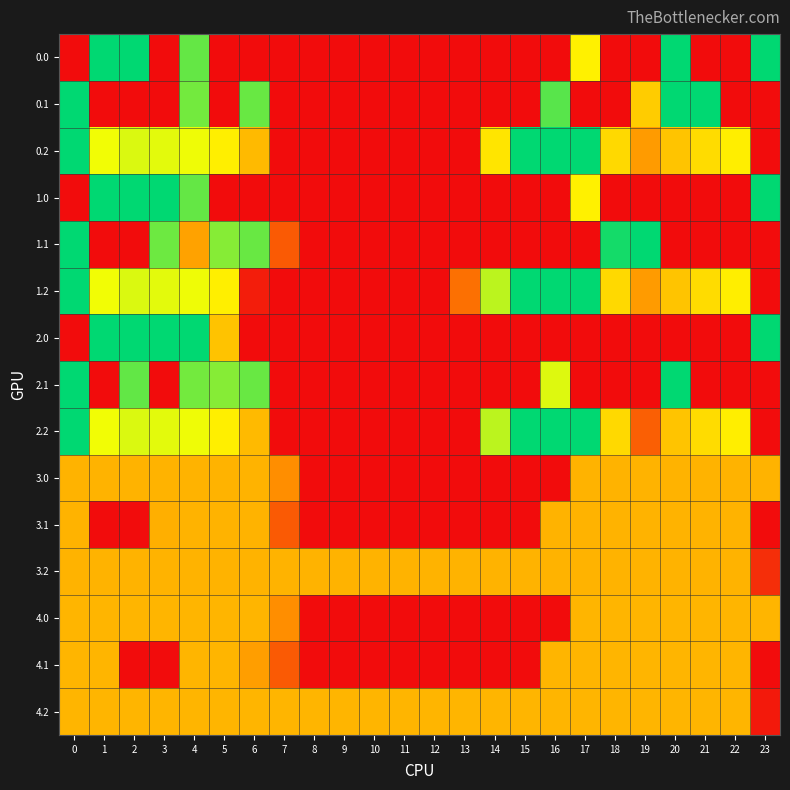

At how many categories does at least one series exceed 79?

24